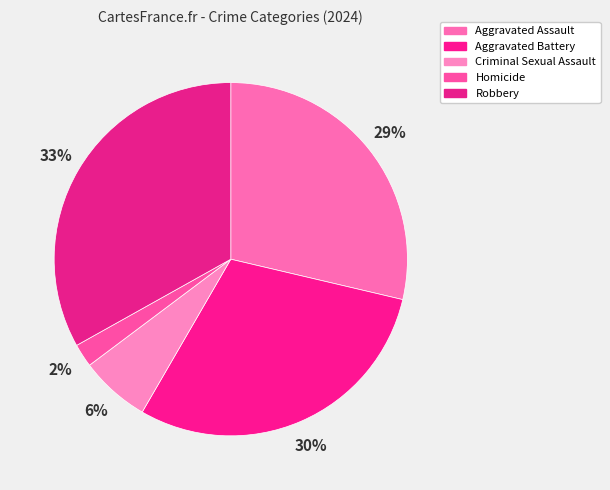

Is it true that Homicide is 2% of the pie?

True